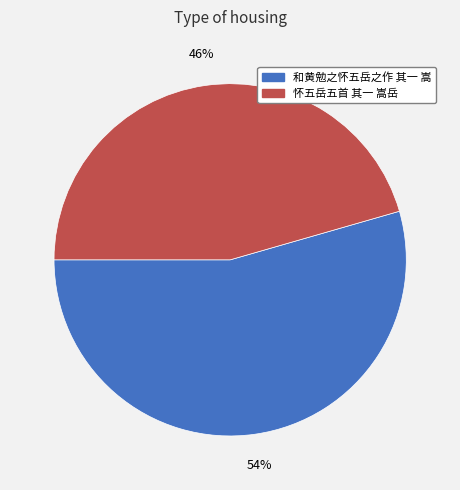

Which slice is the smallest?

怀五岳五首 其一 嵩岳